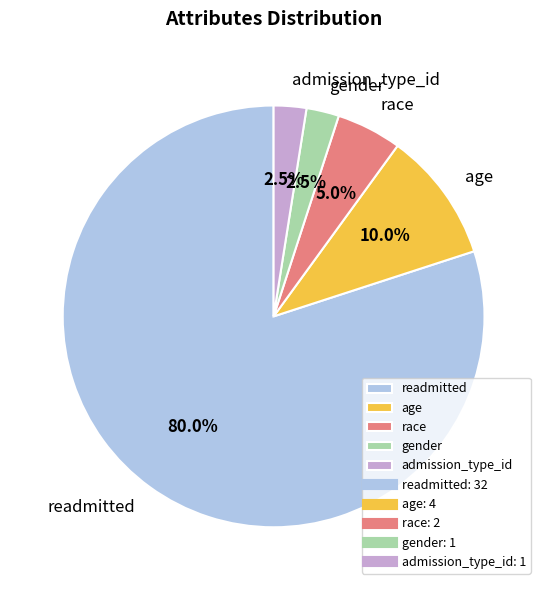

How many segments does this pie chart have?

5